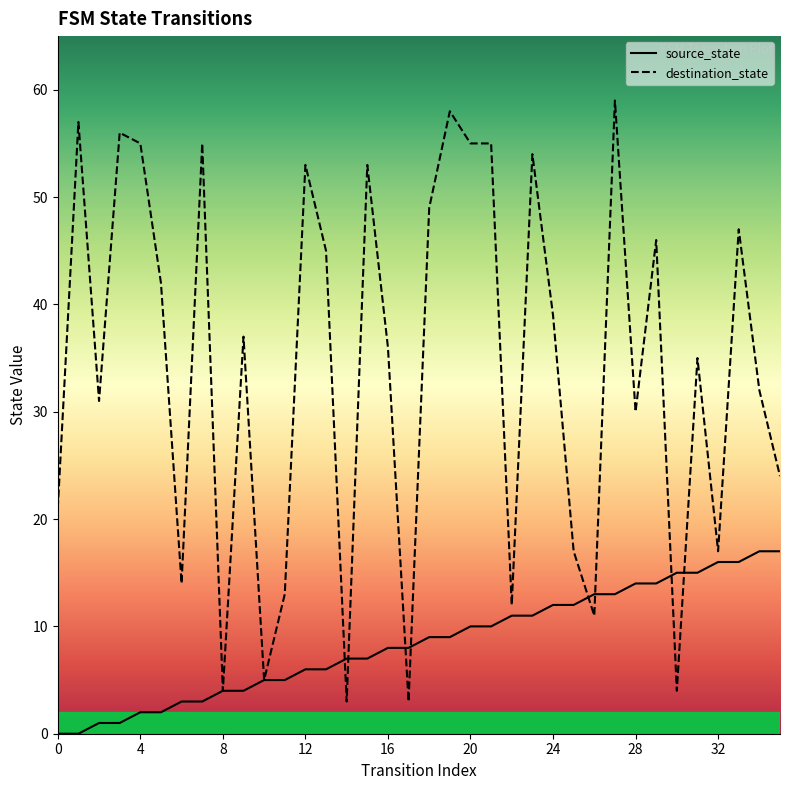

At which category is the sum across all series the highest?

27